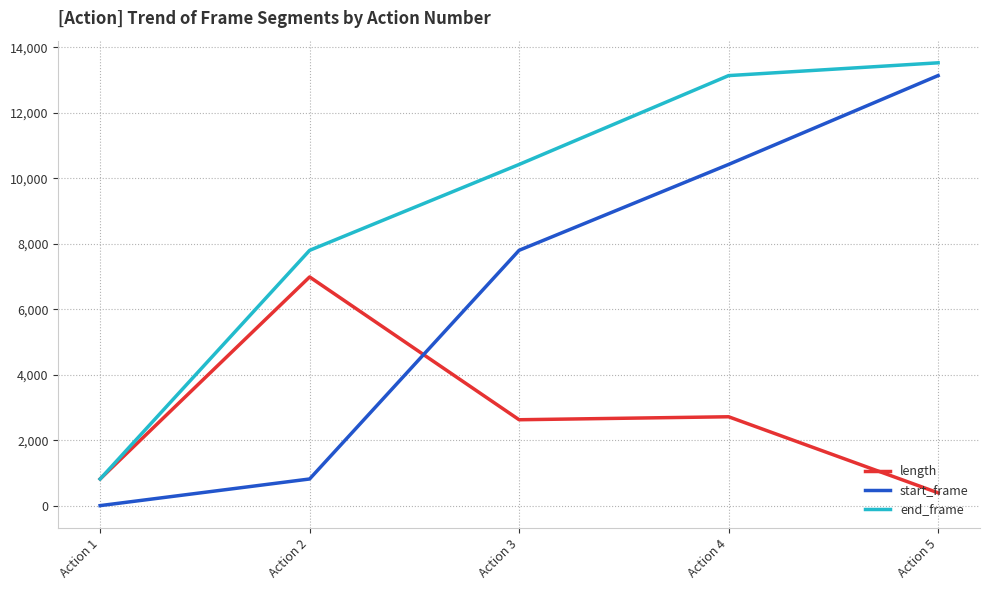

True or false: start_frame and end_frame cross at least once.

False